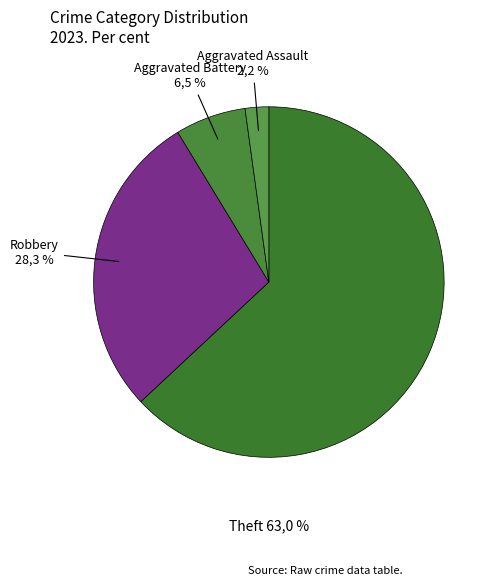

What is the smallest slice in the pie chart?

Aggravated Assault